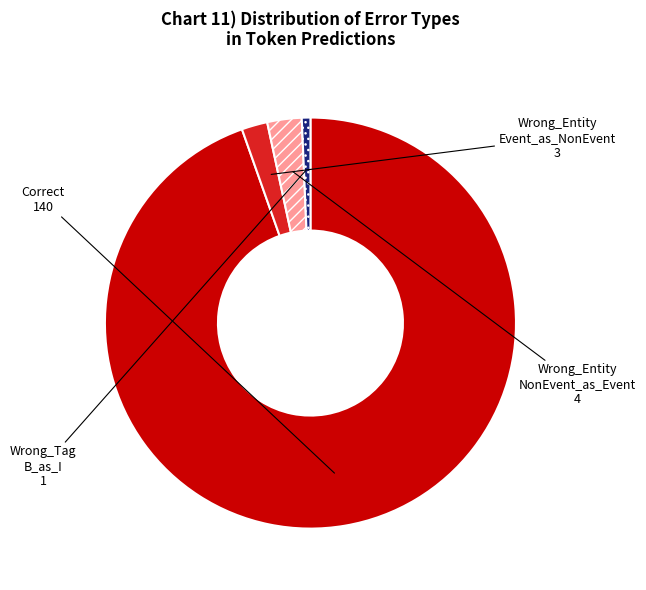

How many slices are in this pie chart?

4